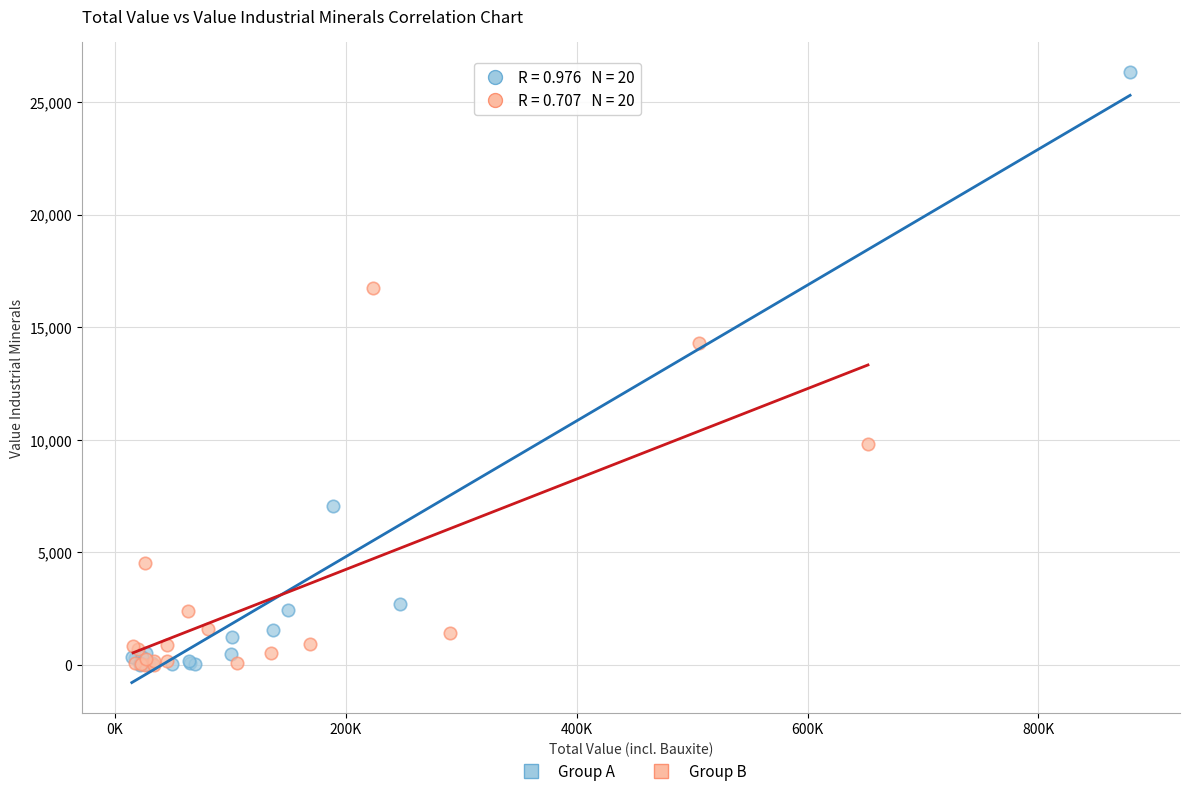

Which series reaches the maximum Y coordinate?

Group A